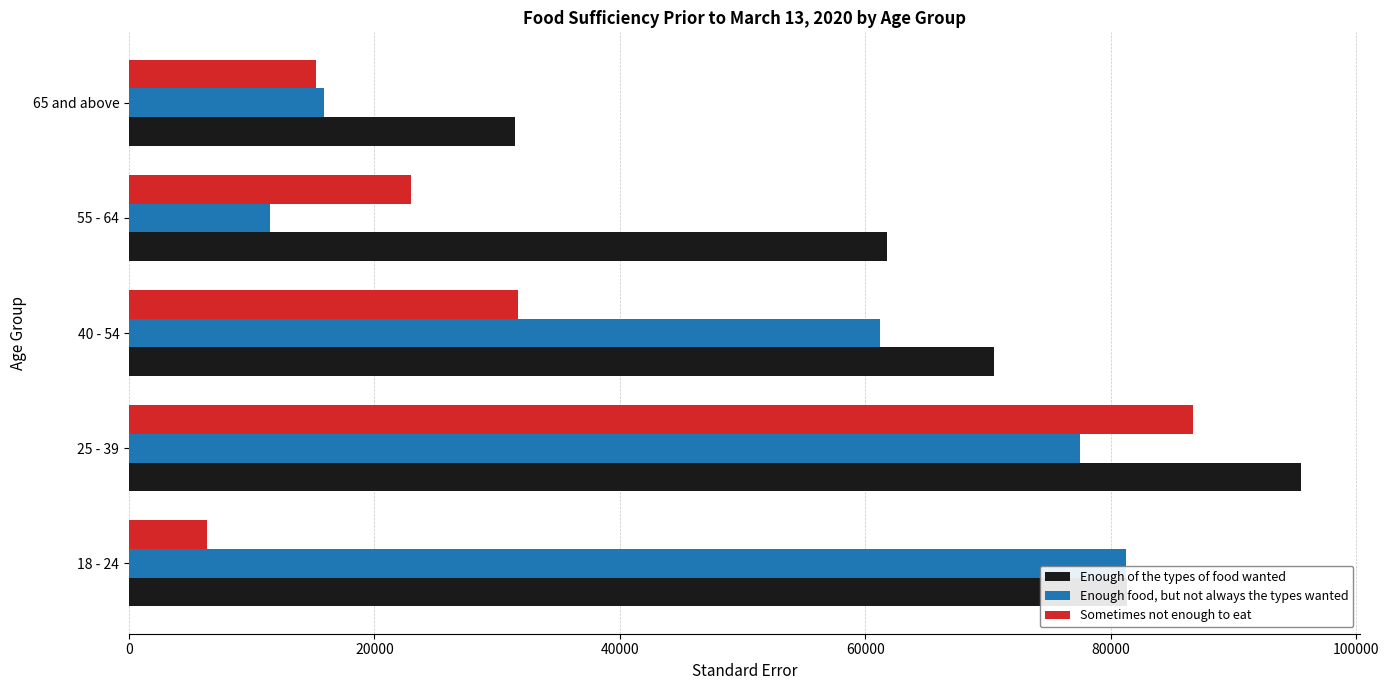

At which label is Sometimes not enough to eat closest to 46513?

40 - 54